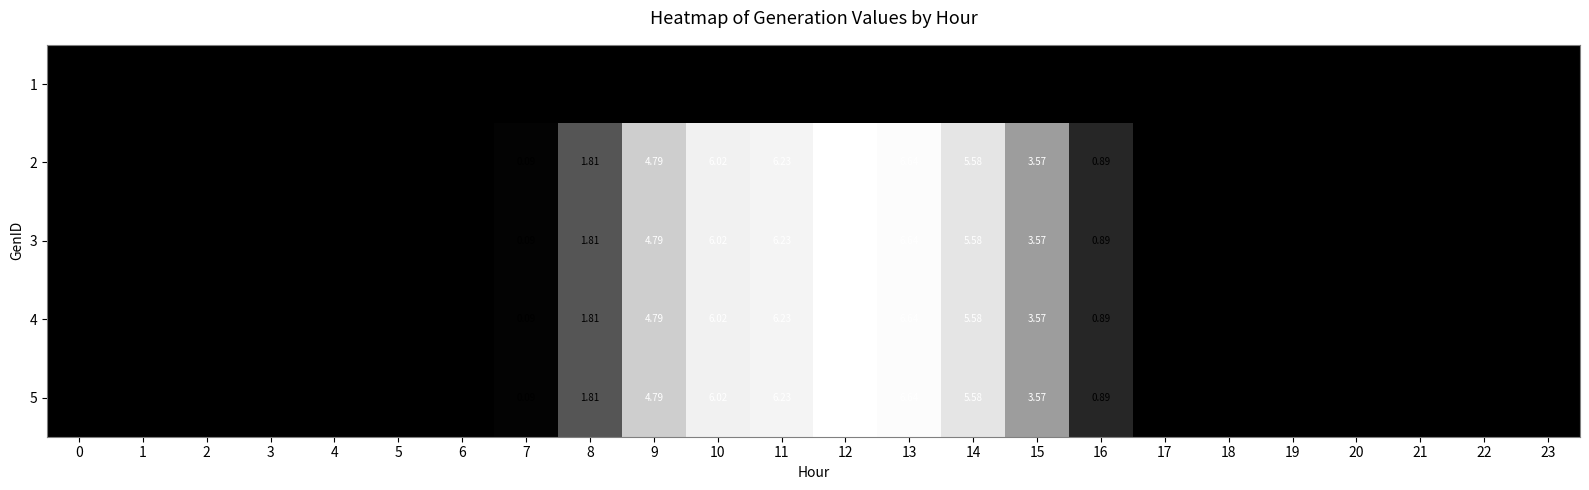

Count the number of data series in this chart.

5